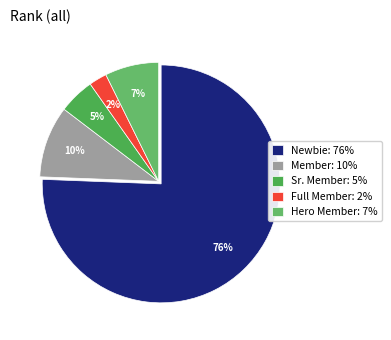

How many segments does this pie chart have?

5